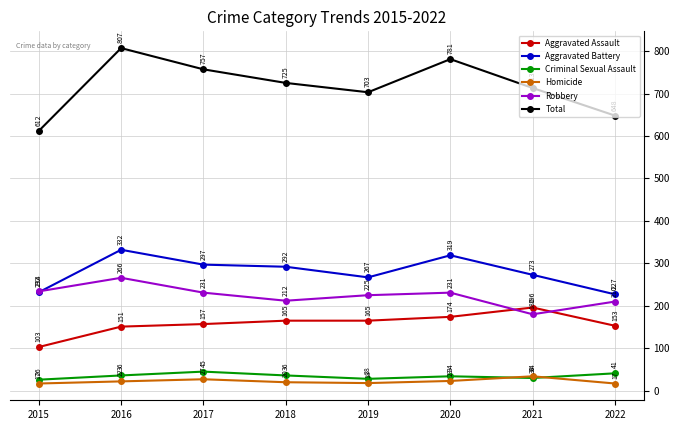

The value of Criminal Sexual Assault at 2017 is 45. True or false?

True